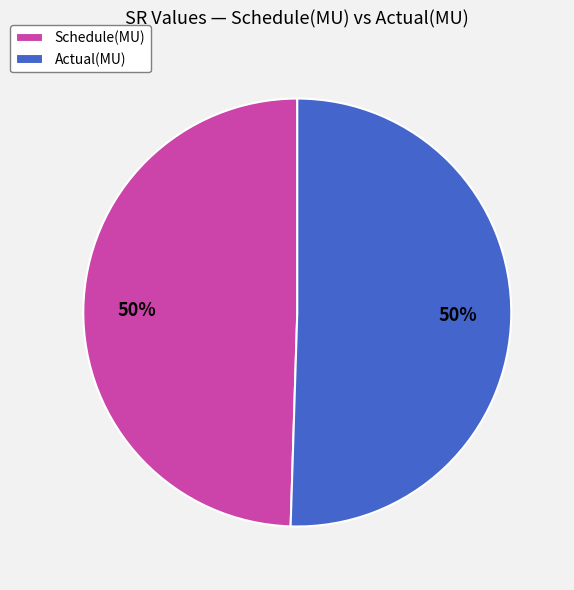

What is the ratio of the value at Schedule(MU) to the value at Actual(MU)?

1.0